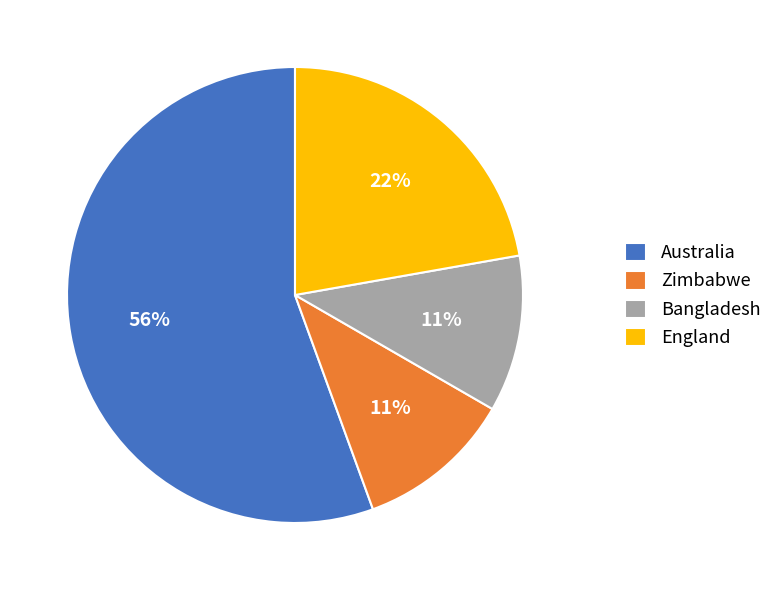

To the nearest percent, what is the combined percentage of Zimbabwe and England?

33%